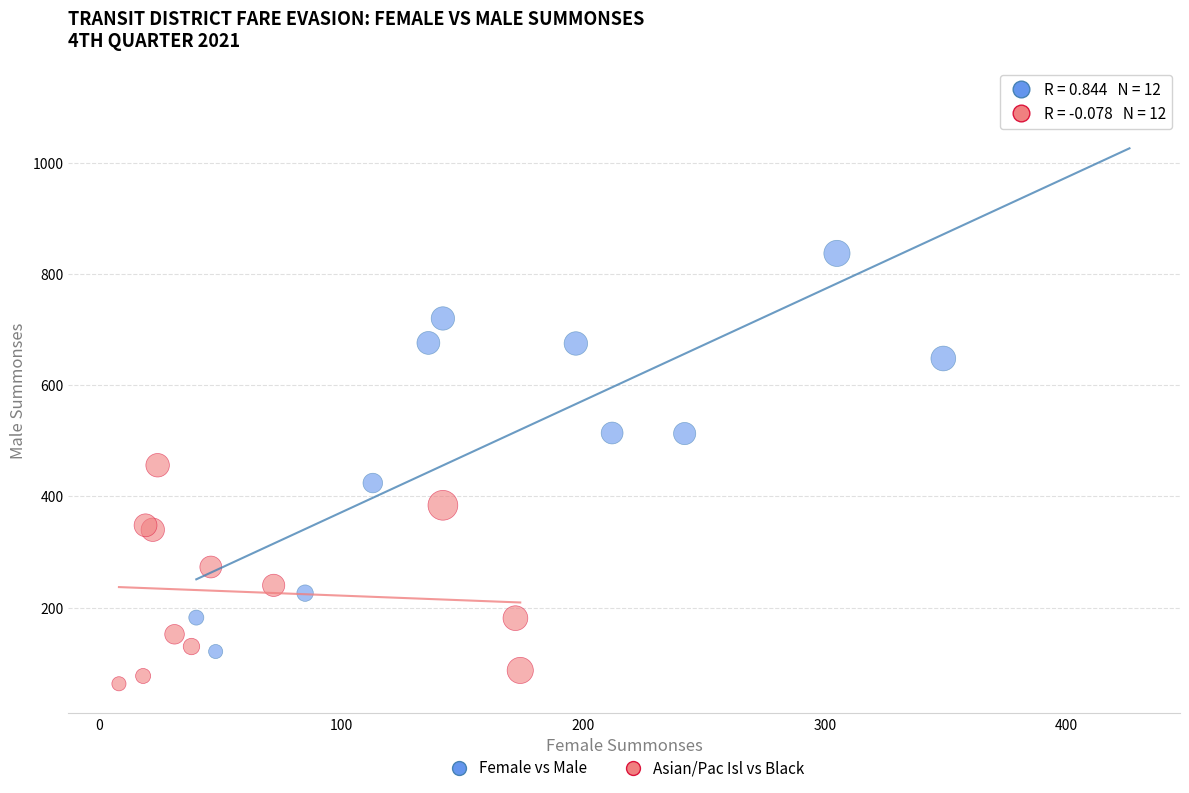

What are all the series names shown in the legend?

Female vs Male, Asian/Pac Isl vs Black